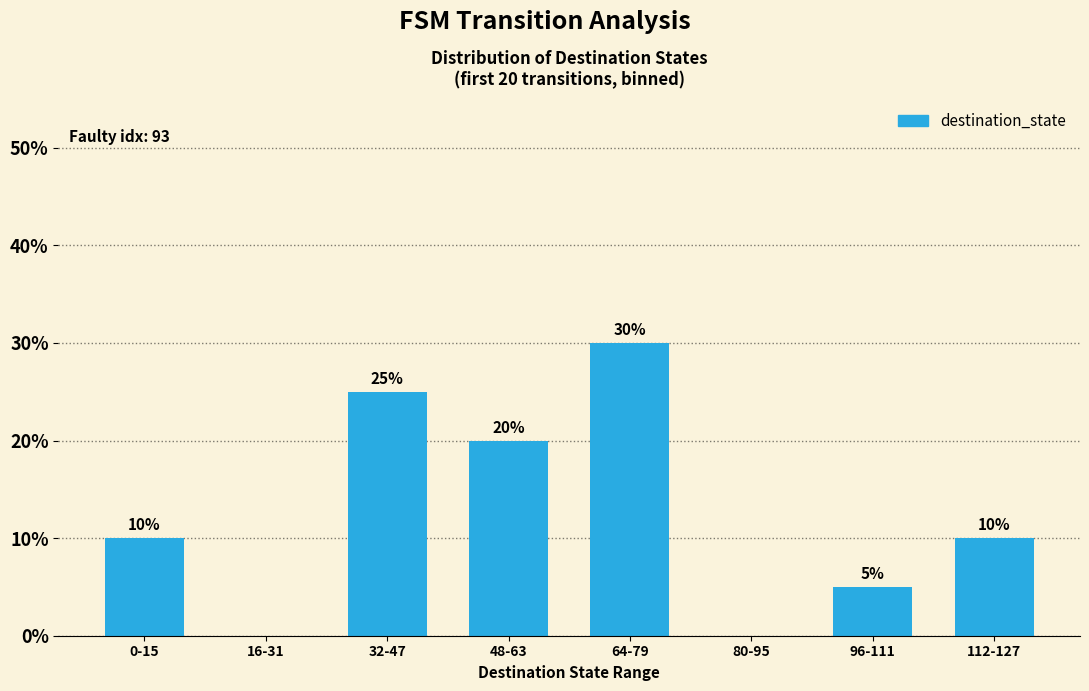

Count the number of categories in the chart.

8